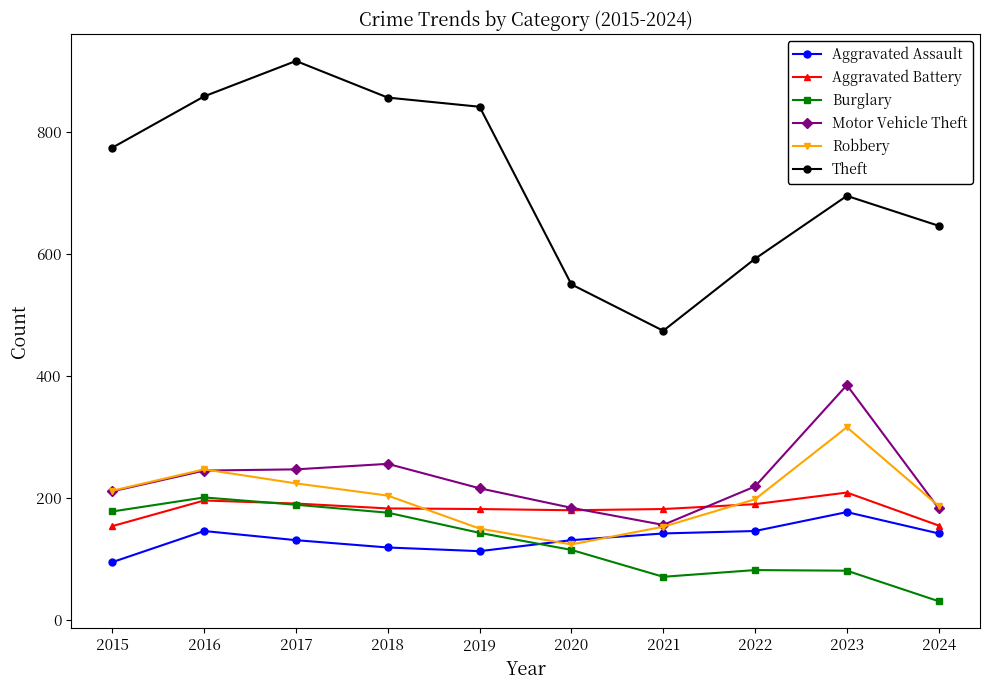

What is the sum of all Theft values?

7202